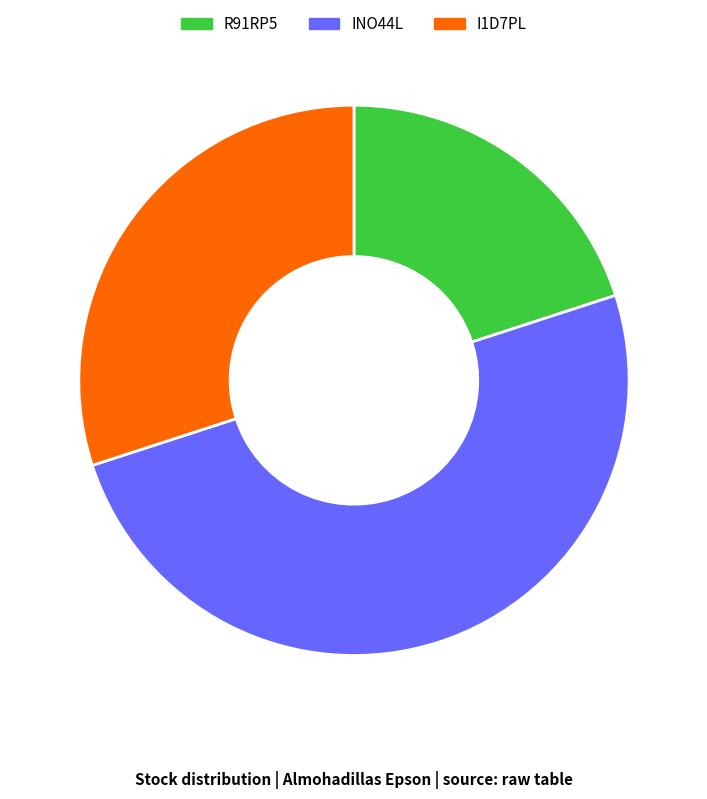

The INO44L slice represents 50% of the pie. True or false?

True